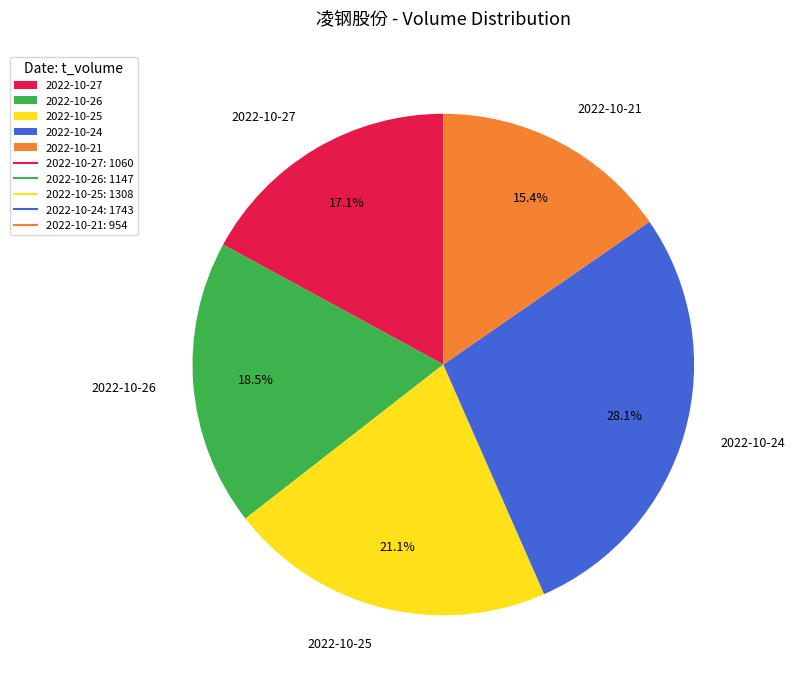

Rank the categories by value from lowest to highest.

2022-10-21, 2022-10-27, 2022-10-26, 2022-10-25, 2022-10-24